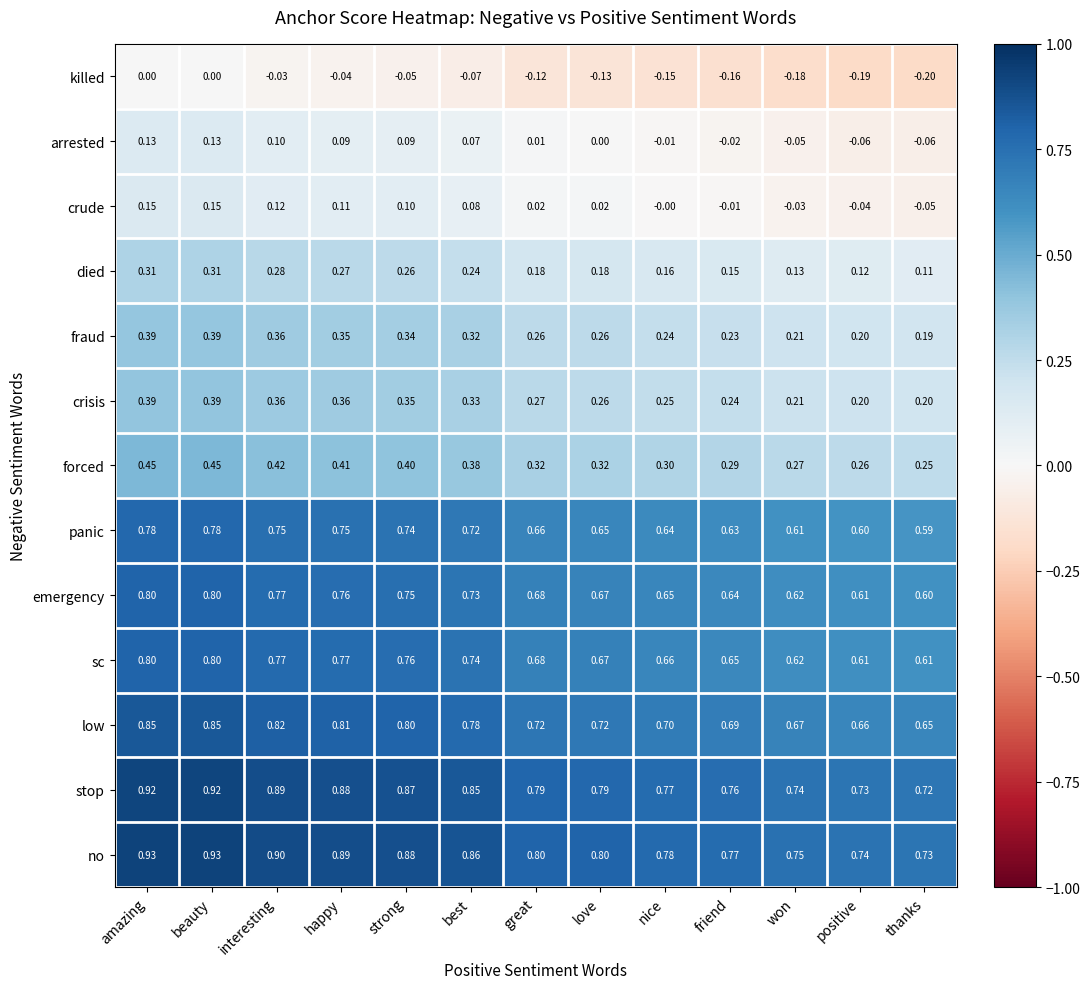

Is the value of forced at happy greater than the value of no at nice?

No